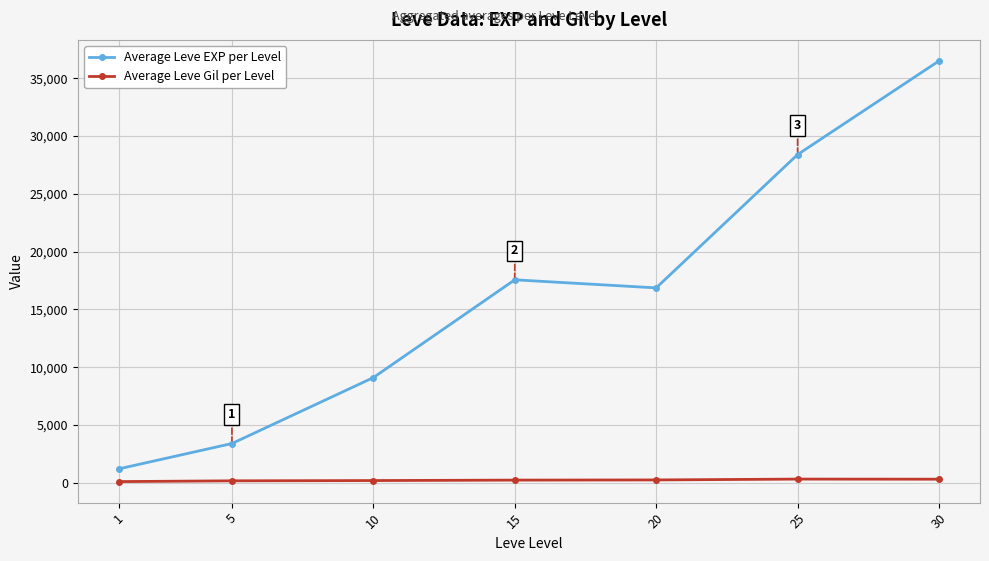

What is the value of the Average Leve EXP per Level point at the 4th from the left?

17563.3